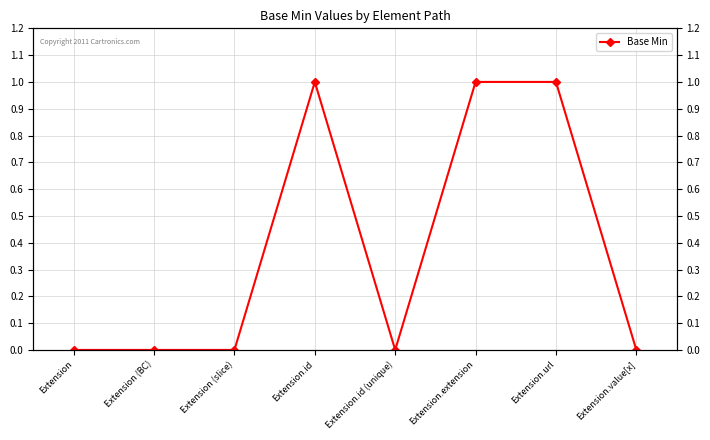

Rank the categories by value from lowest to highest.

Extension, Extension (BC), Extension (slice), Extension.id (unique), Extension.value[x], Extension.id, Extension.extension, Extension.url